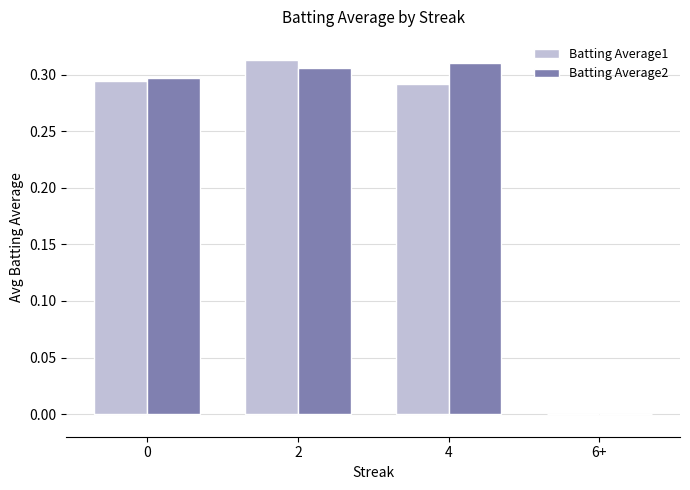

What is the total value across all series at 2?

0.6